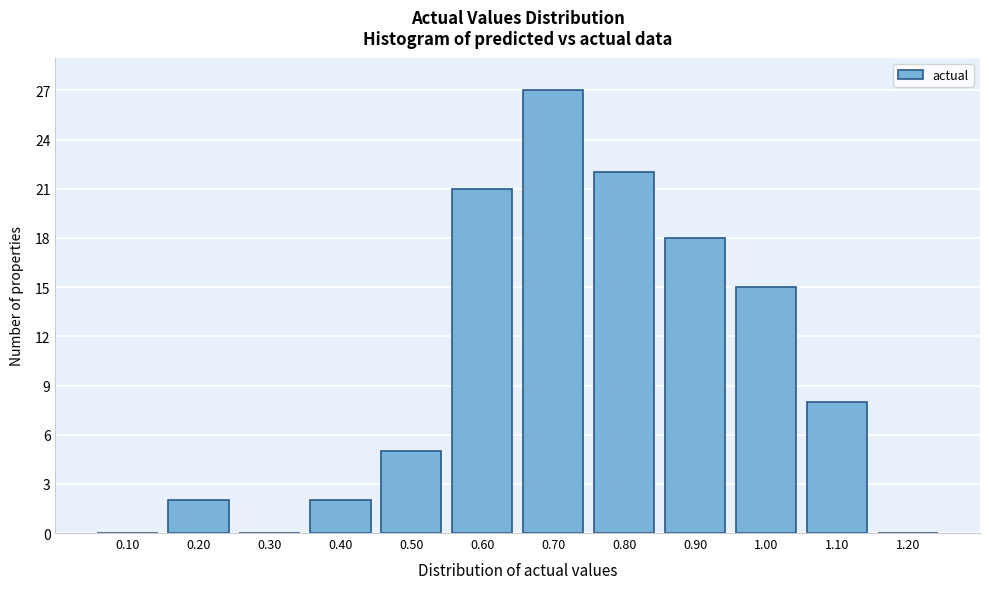

Reading left to right, transcribe all the data shown in this chart.

0.10=0	0.20=2	0.30=0	0.40=2	0.50=5	0.60=21	0.70=27	0.80=22	0.90=18	1.00=15	1.10=8	1.20=0